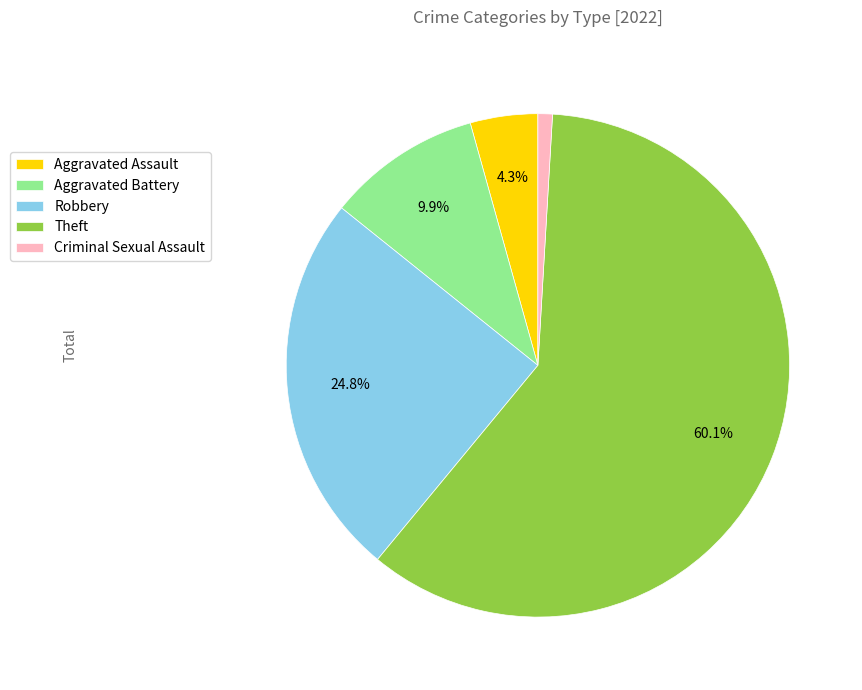

True or false: Criminal Sexual Assault accounts for 1% of the total.

True